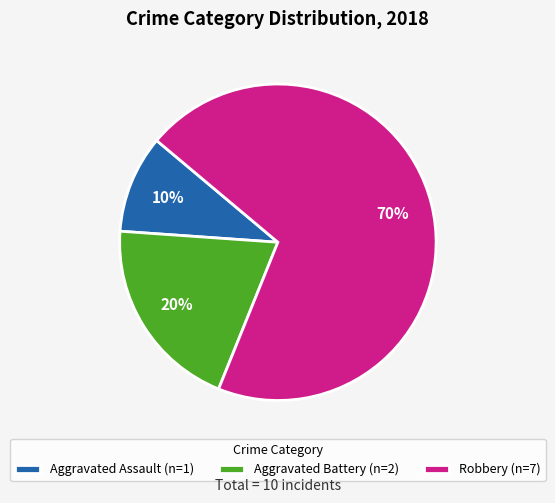

What is the smallest slice in the pie chart?

Aggravated Assault (n=1)